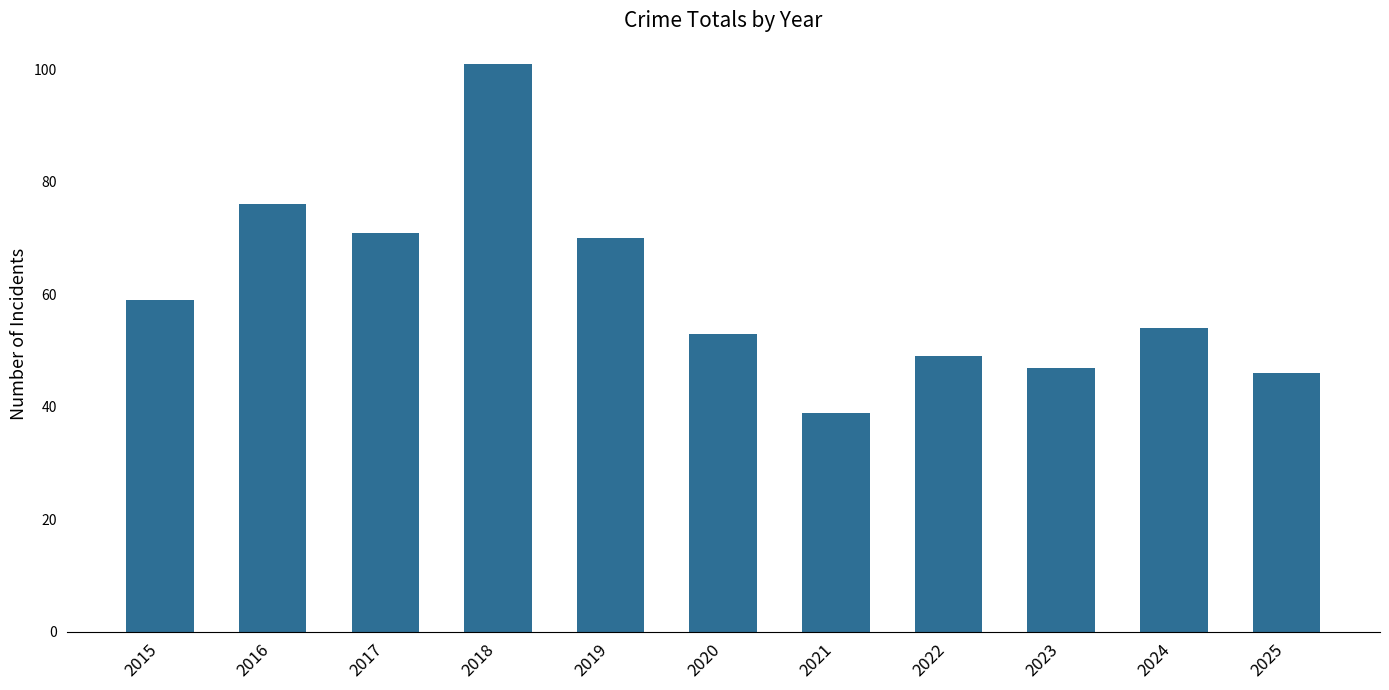

At which label is the value closest to 70?

2019